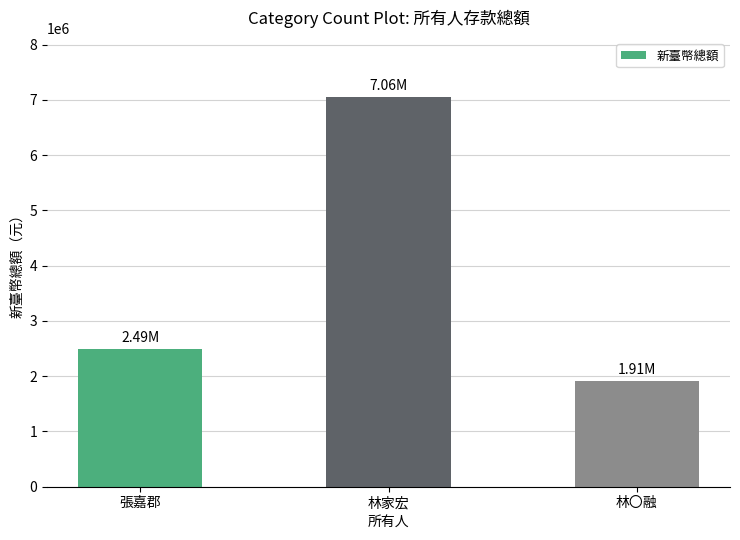

At which label is the value closest to 4482683?

張嘉郡